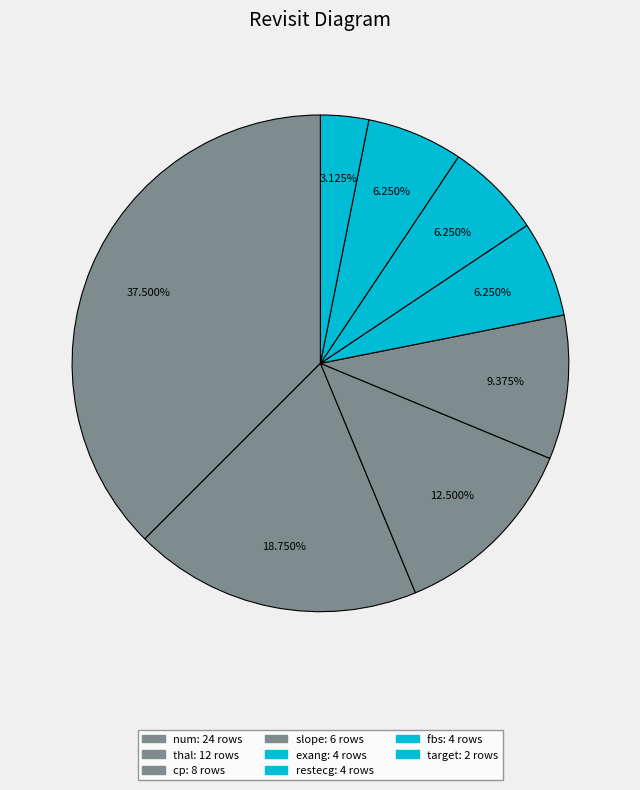

How many segments does this pie chart have?

8